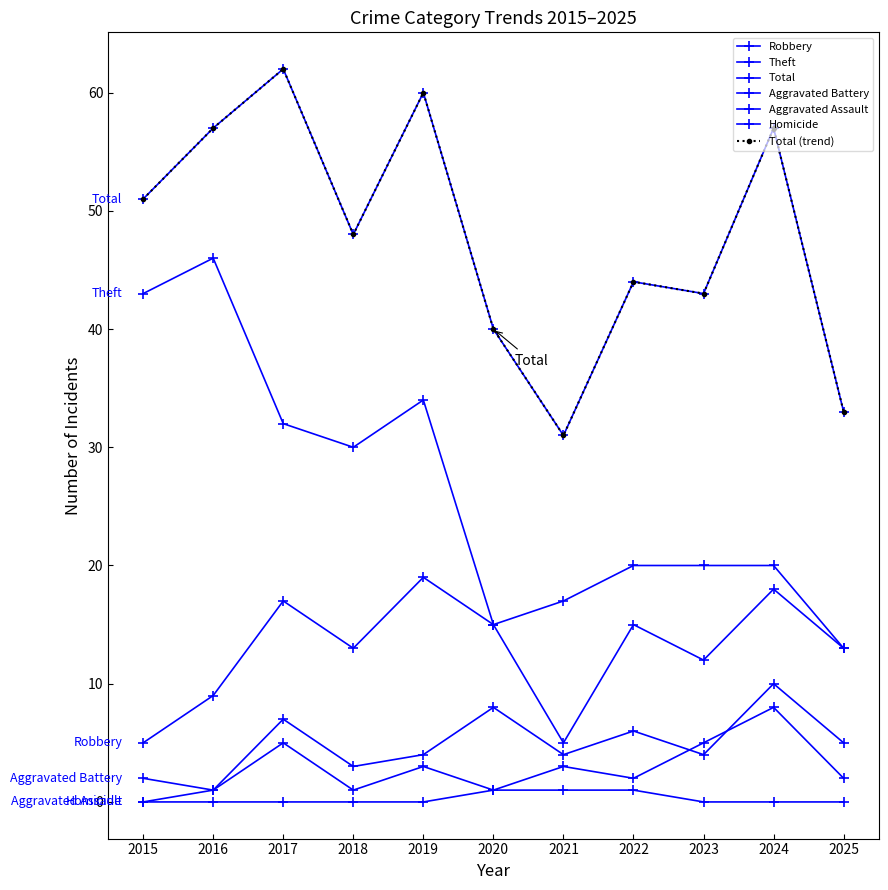

What is the value of the Robbery point at the 2nd from the left?

9